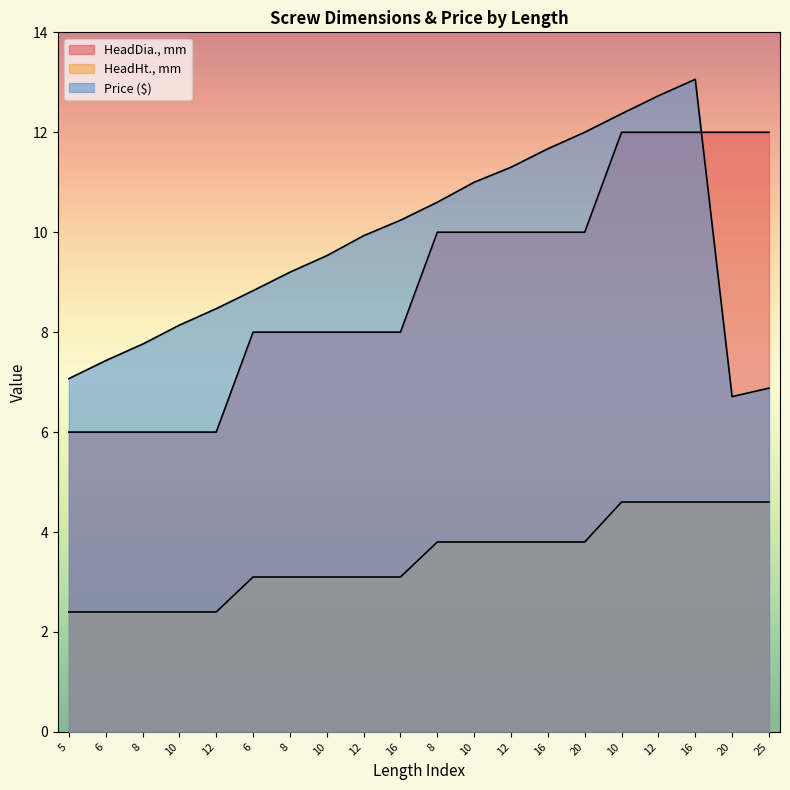

At which label does Price ($) reach its minimum?

20